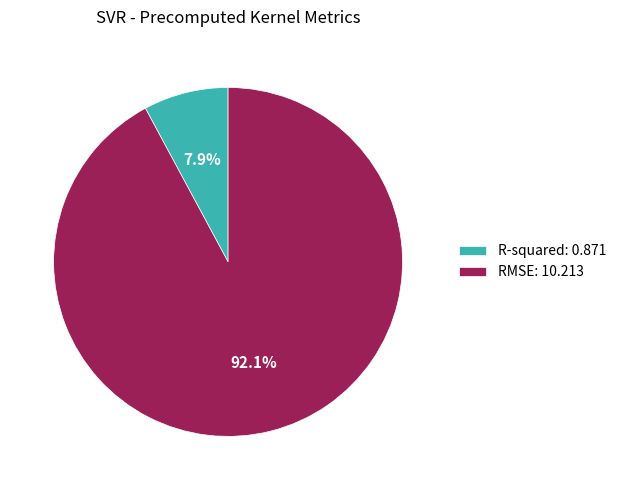

Which slice is the largest?

RMSE